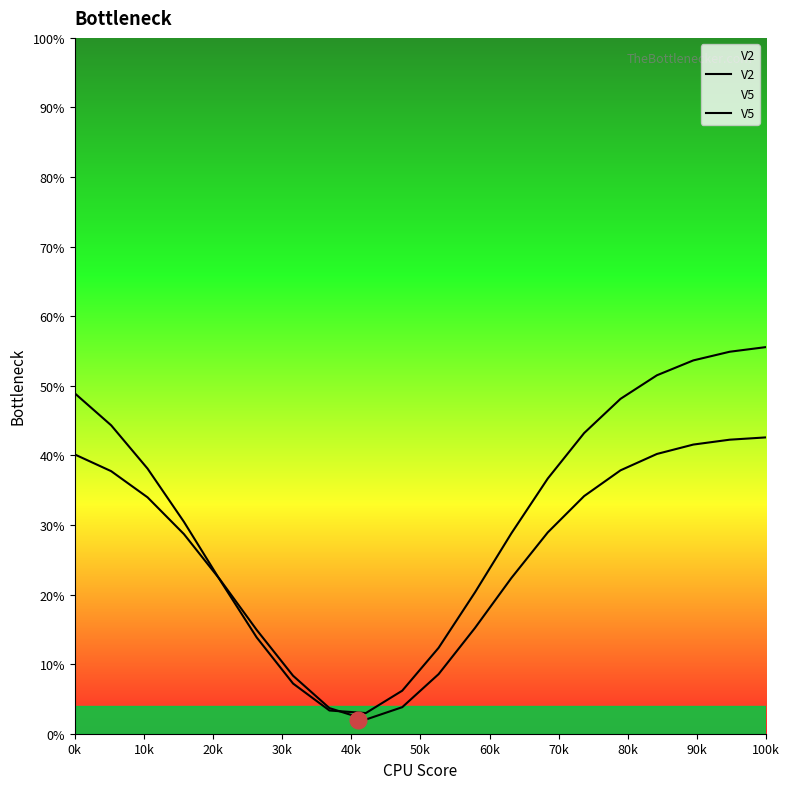

What is the average value of the V5 series?

25.5